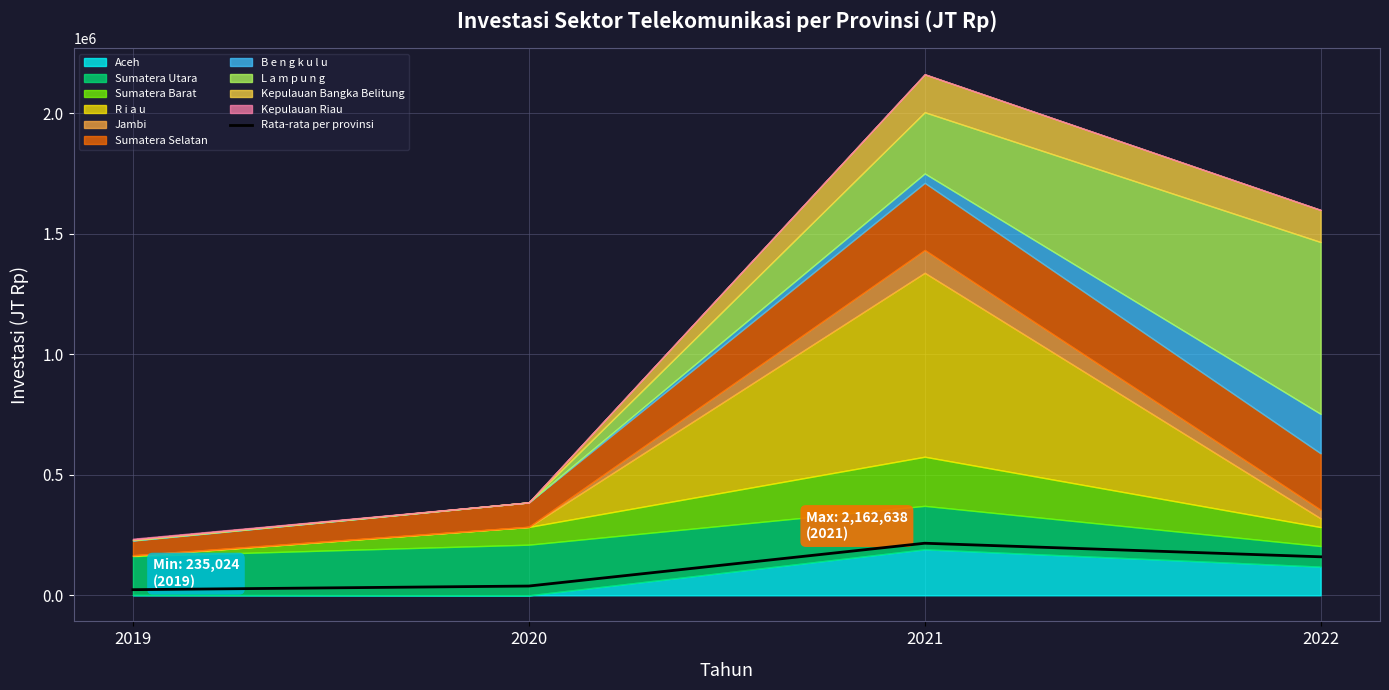

True or false: the data shows 216263.8 at 2021.

True